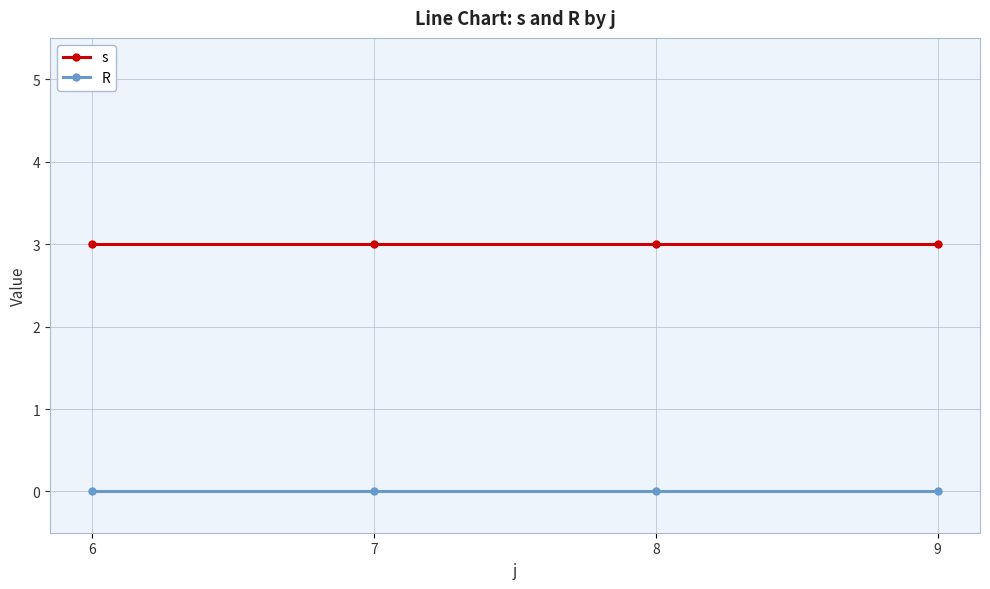

The value of R at 6 is 0. True or false?

True